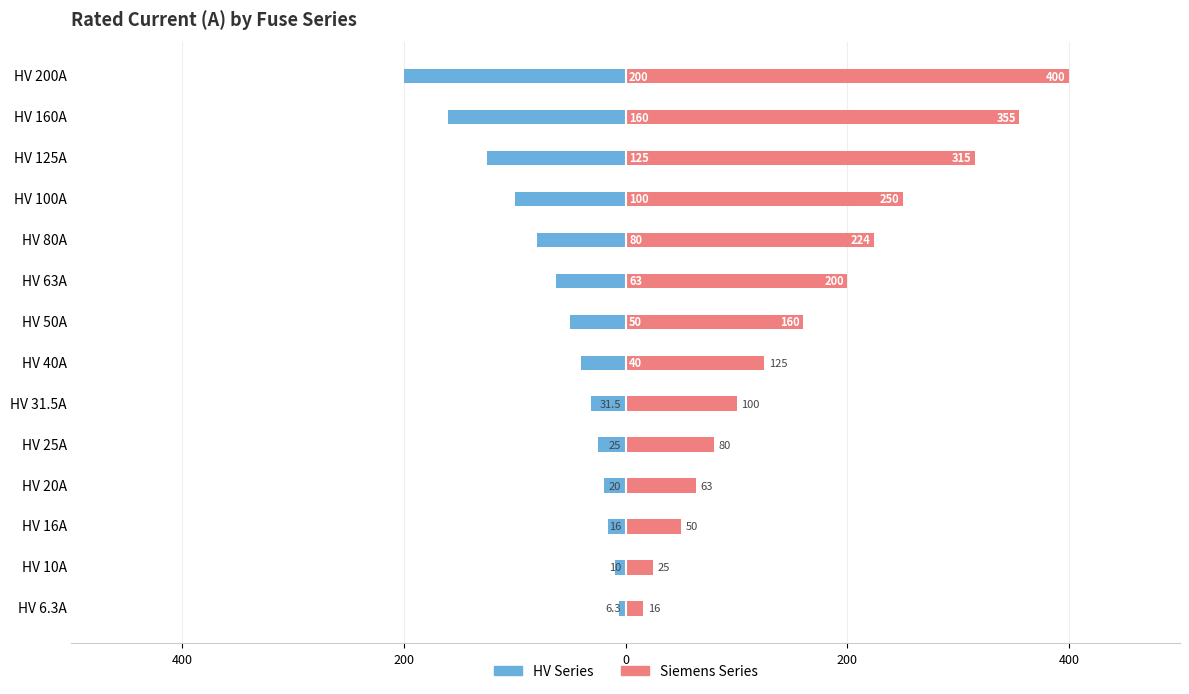

What is the spread (max minus min) of values at HV 50A?

210.0